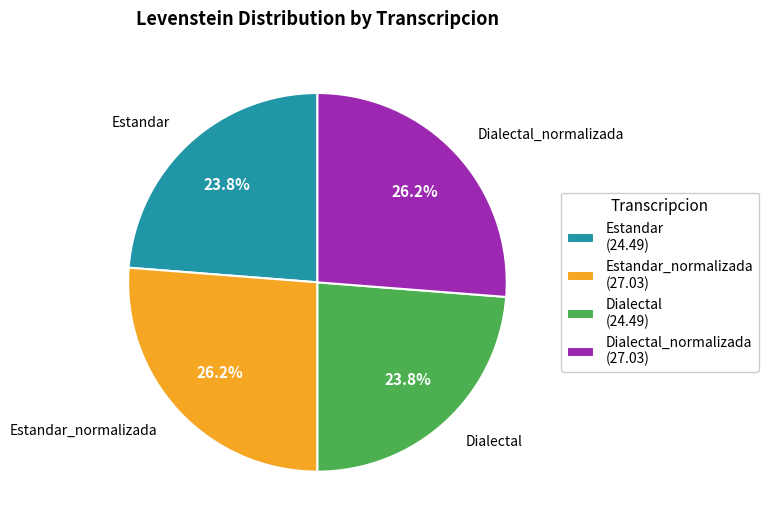

Does Dialectal_normalizada (27.03) account for over 50% of the chart?

No